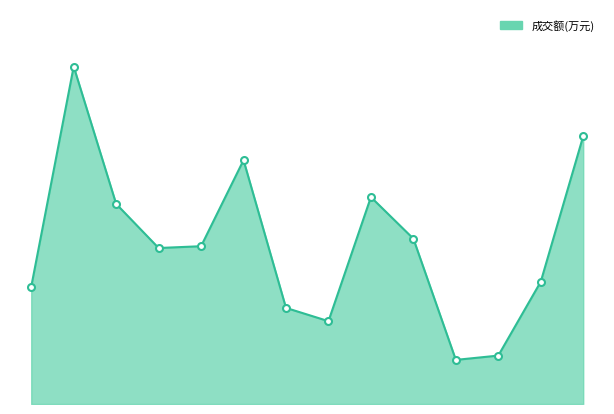

Is this an area chart (filled region under the line)?

Yes